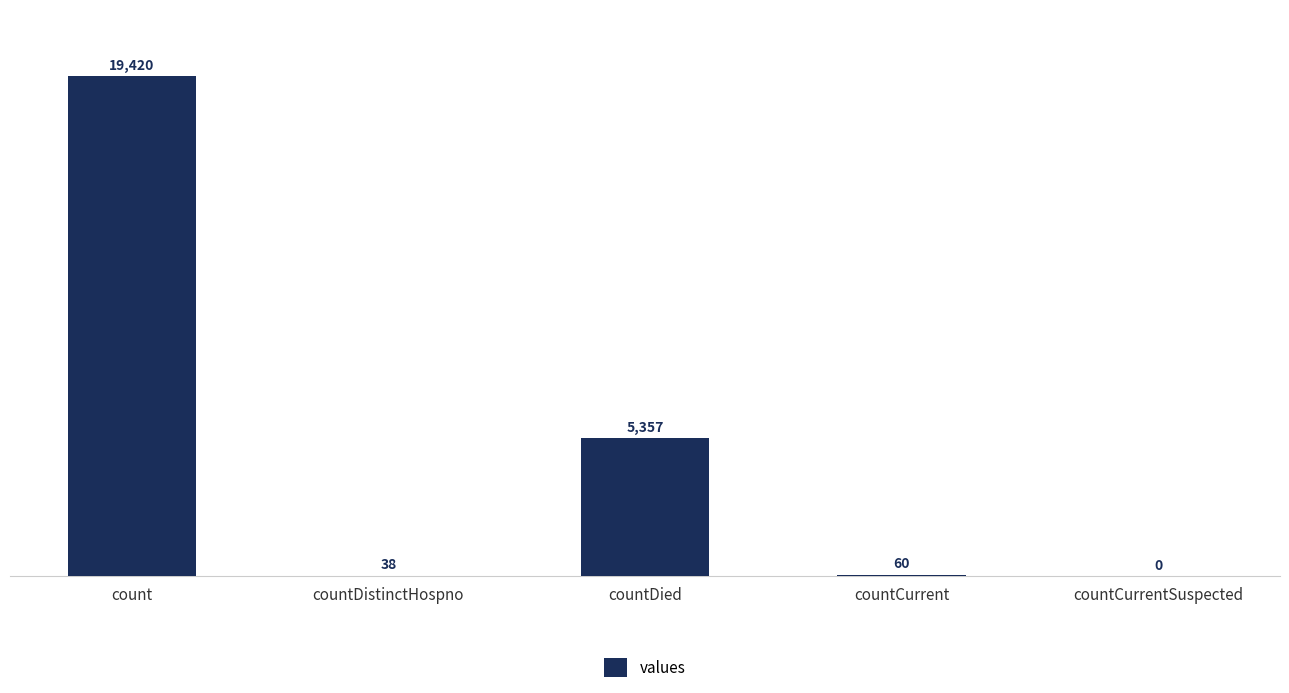

Between countCurrentSuspected and countDied, which is larger?

countDied